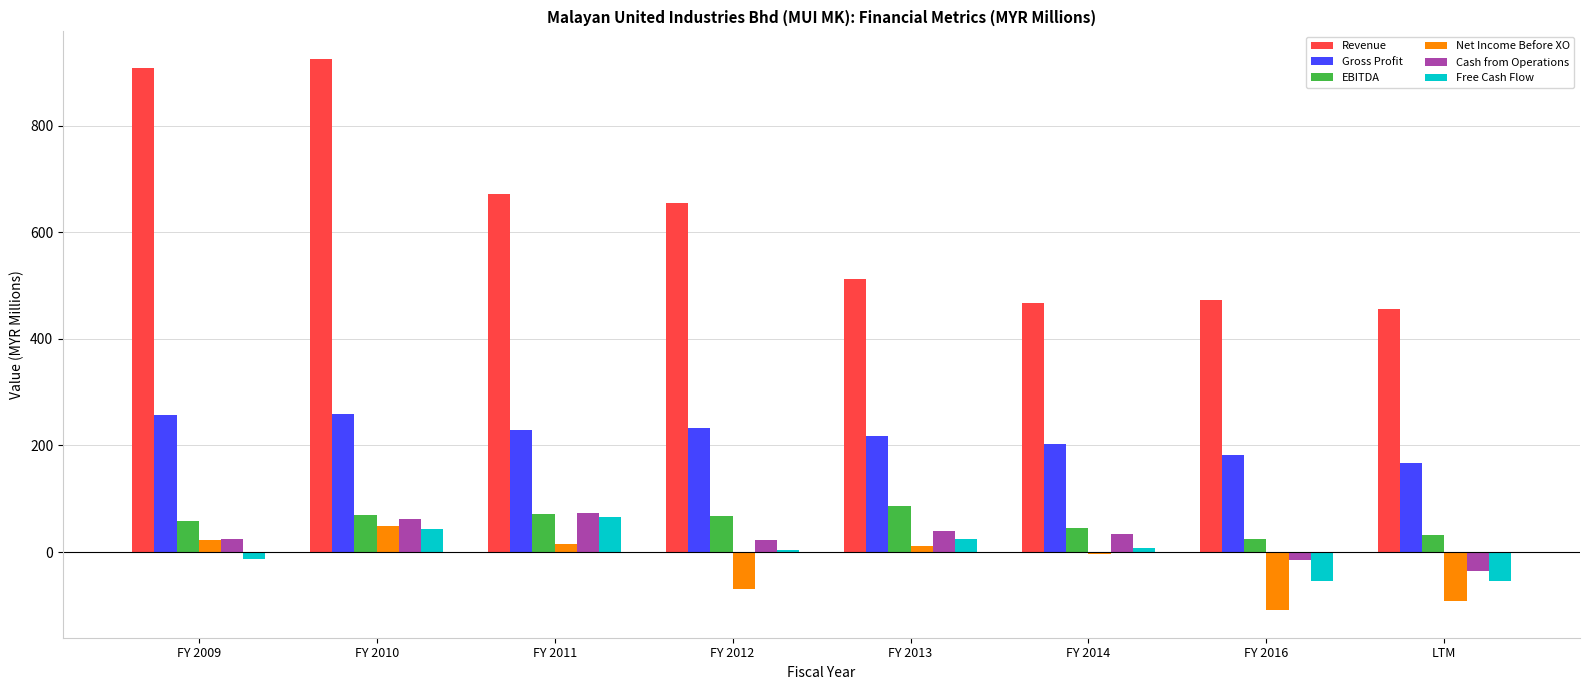

The Net Income Before XO series shows 16.0 at FY 2011. True or false?

True